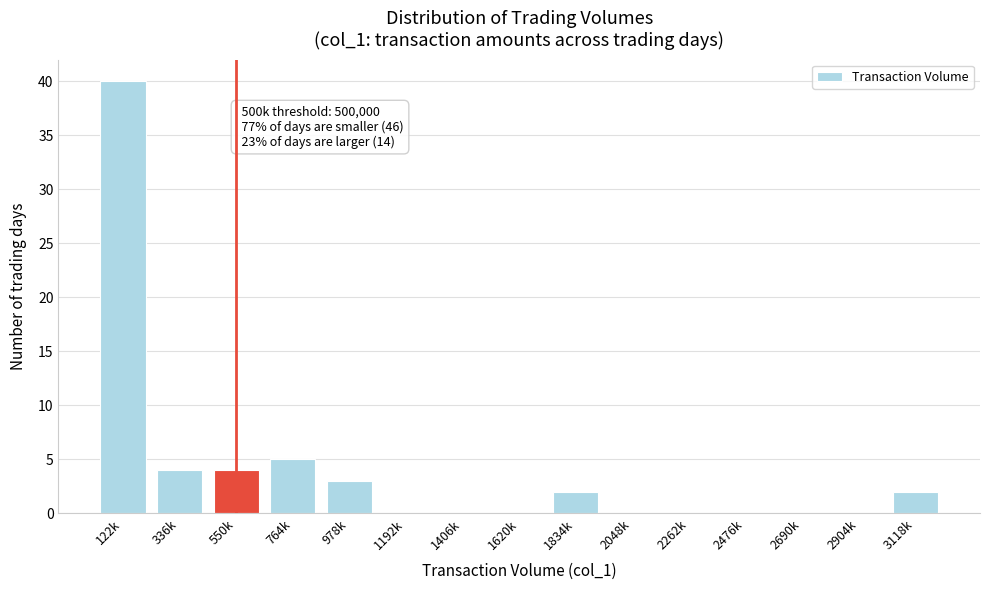

Reading left to right, transcribe all the data shown in this chart.

122k=40	336k=4	550k=4	764k=5	978k=3	1192k=0	1406k=0	1620k=0	1834k=2	2048k=0	2262k=0	2476k=0	2690k=0	2904k=0	3118k=2